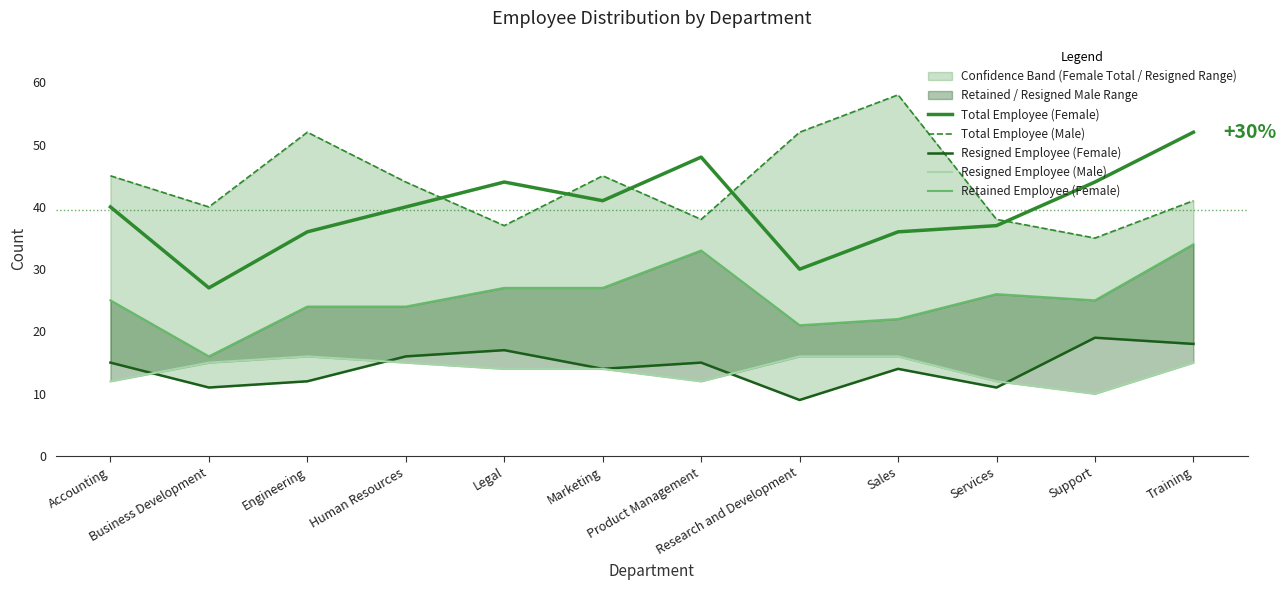

What is the difference between the Resigned Employee (Male) values at Product Management and Human Resources?

3